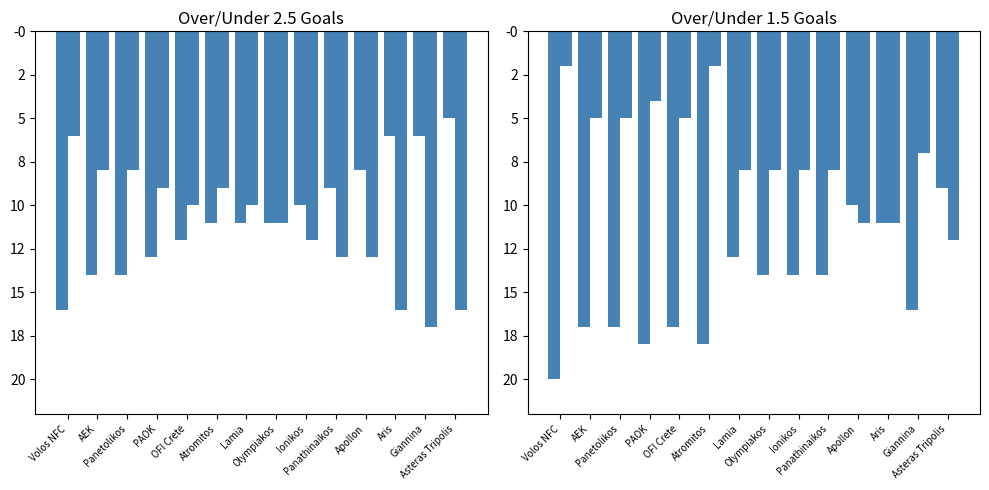

What is the difference between the maximum and second lowest values in the g1_ov25 series?

9